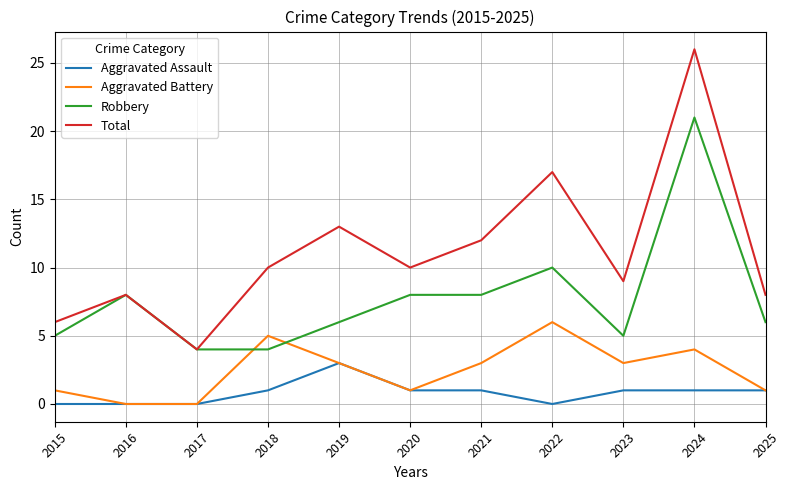

What is the highest value of the Total series?

26